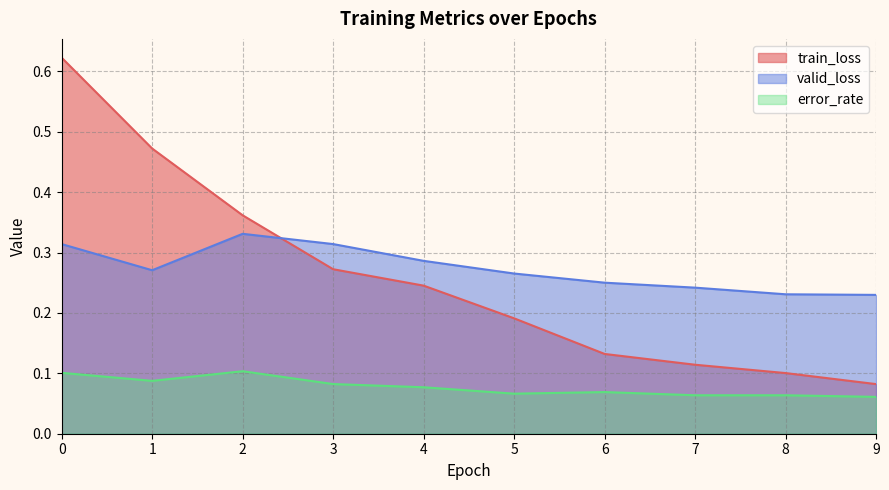

What is the value of the train_loss point at the 7th from the left?

0.1